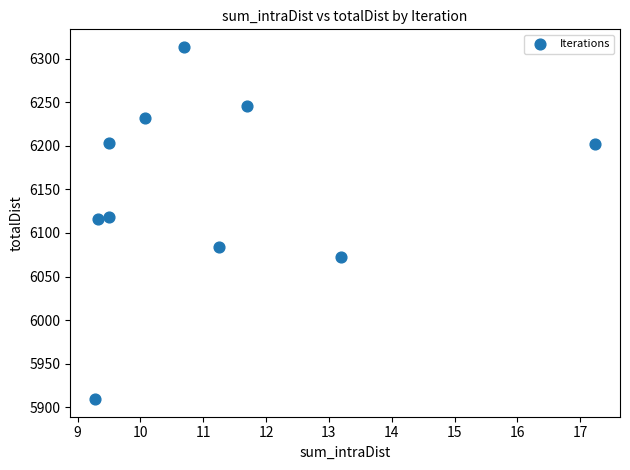

What is the range of Y values (max minus min)?

404.2